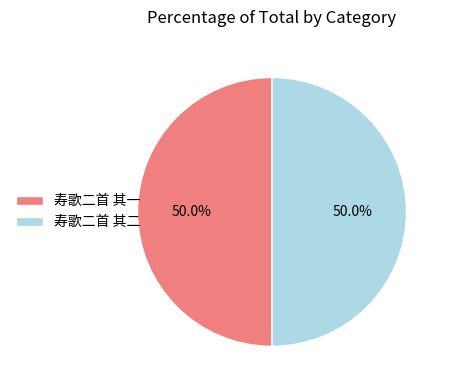

What is the ratio of the value at 寿歌二首 其二 to the value at 寿歌二首 其一?

1.0